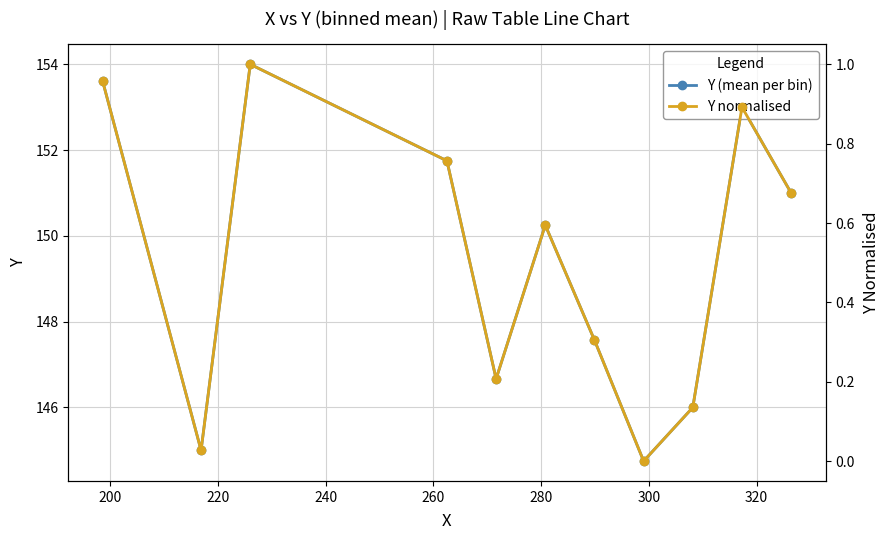

Rank the series by their maximum value, from highest to lowest.

Y (mean per bin), Y normalised